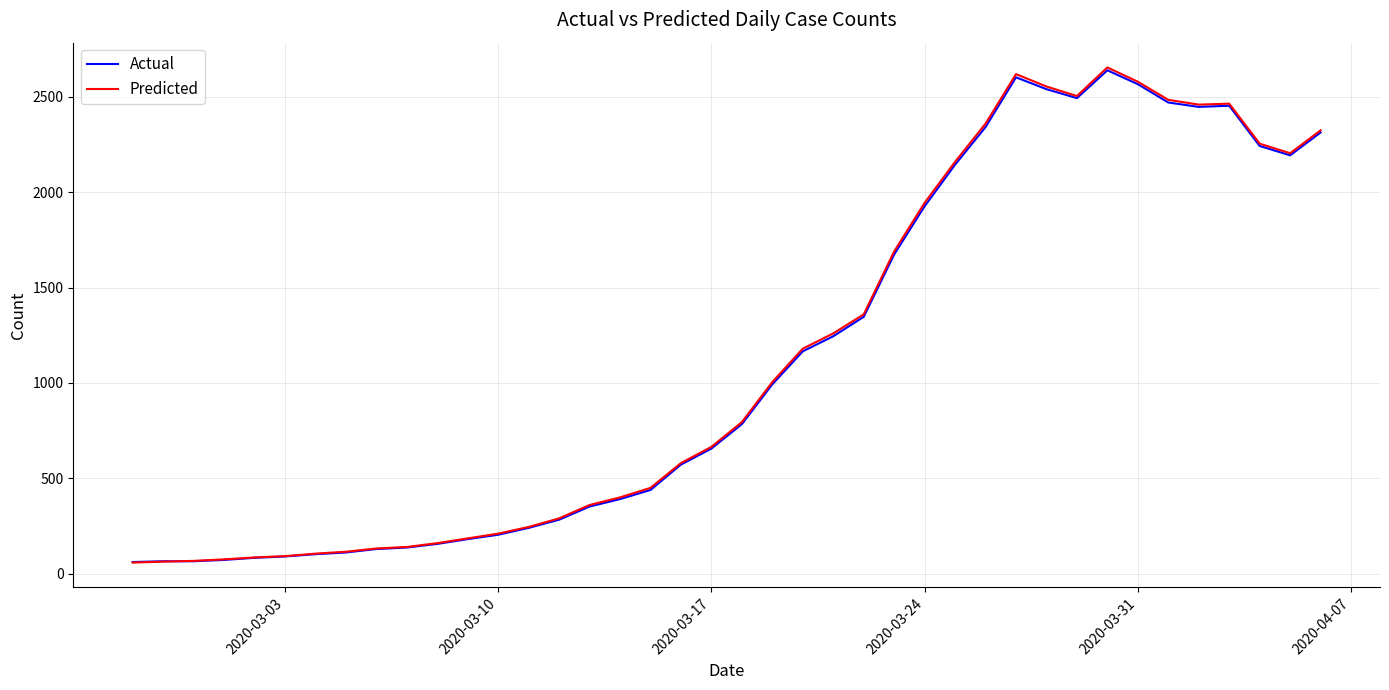

Which series has the widest spread of values?

Predicted